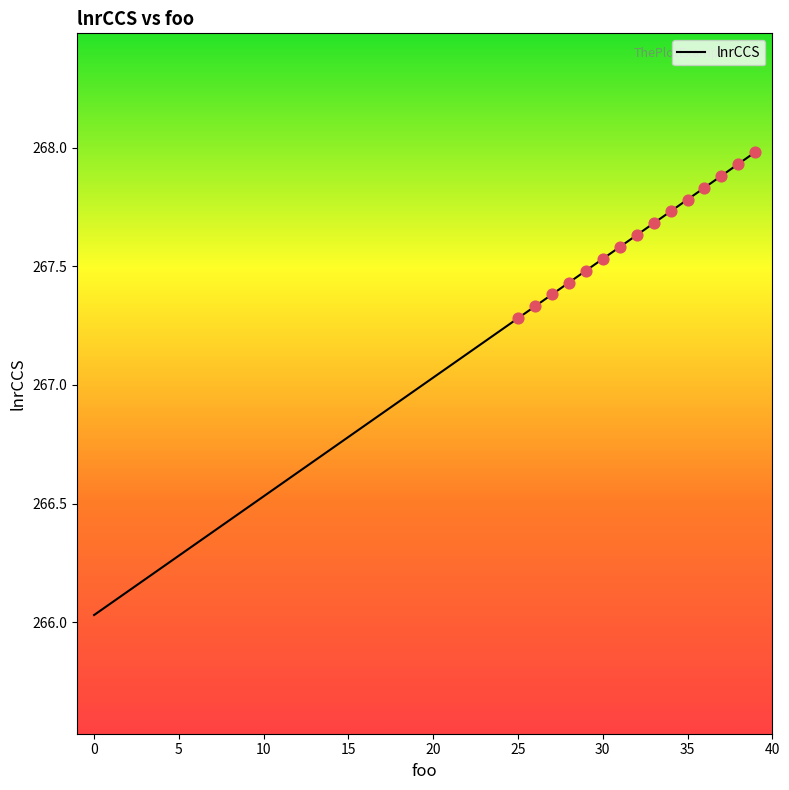

What is the greatest value displayed?

268.0